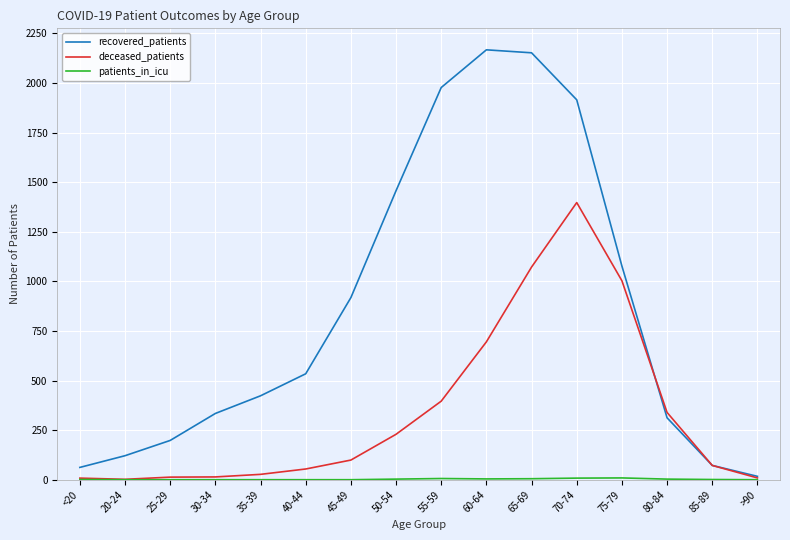

What is the difference between the maximum and minimum values in the recovered_patients series?

2150